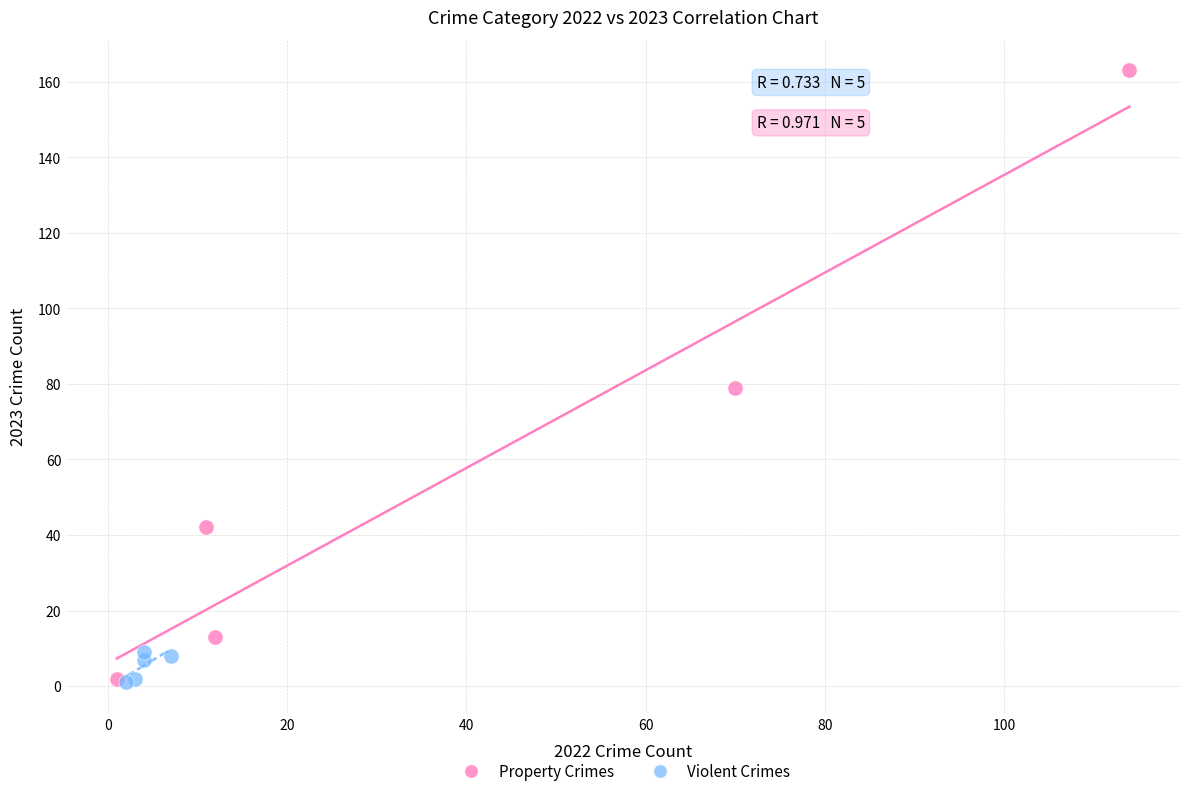

Which series reaches the maximum Y coordinate?

Property Crimes